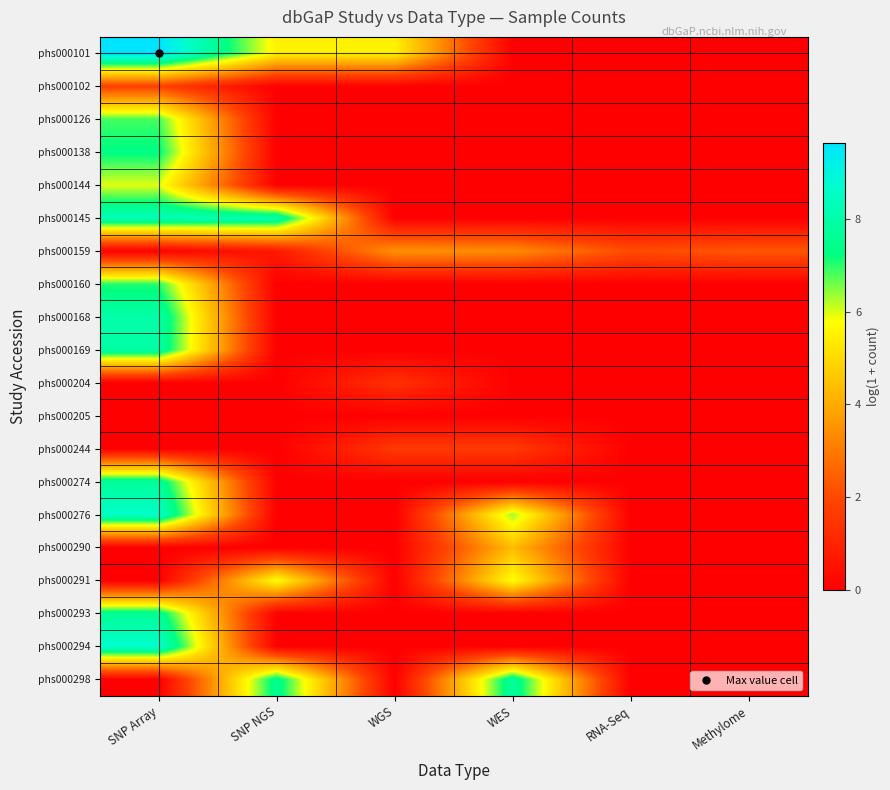

Which series has the widest spread of values?

phs000101